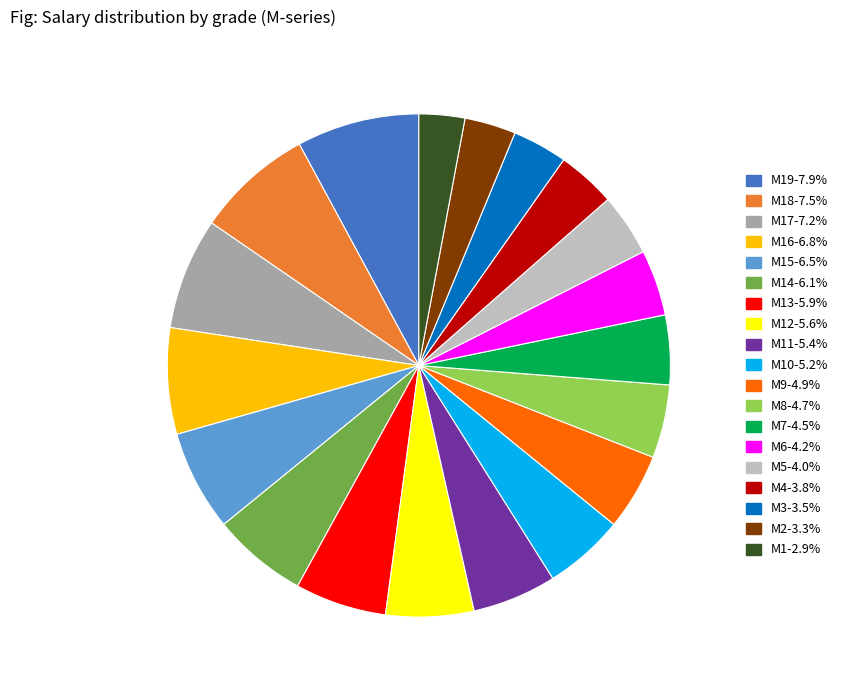

Is there any slice that represents more than half of the pie?

No